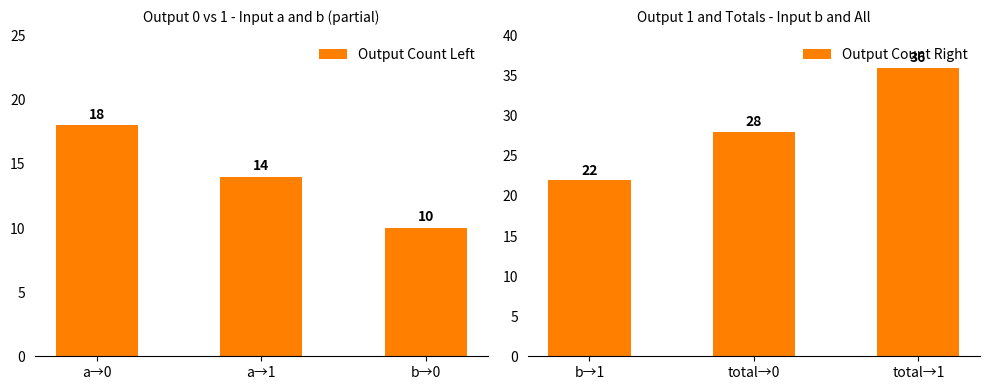

The value of Output Count Left at b→0 is 6. True or false?

False